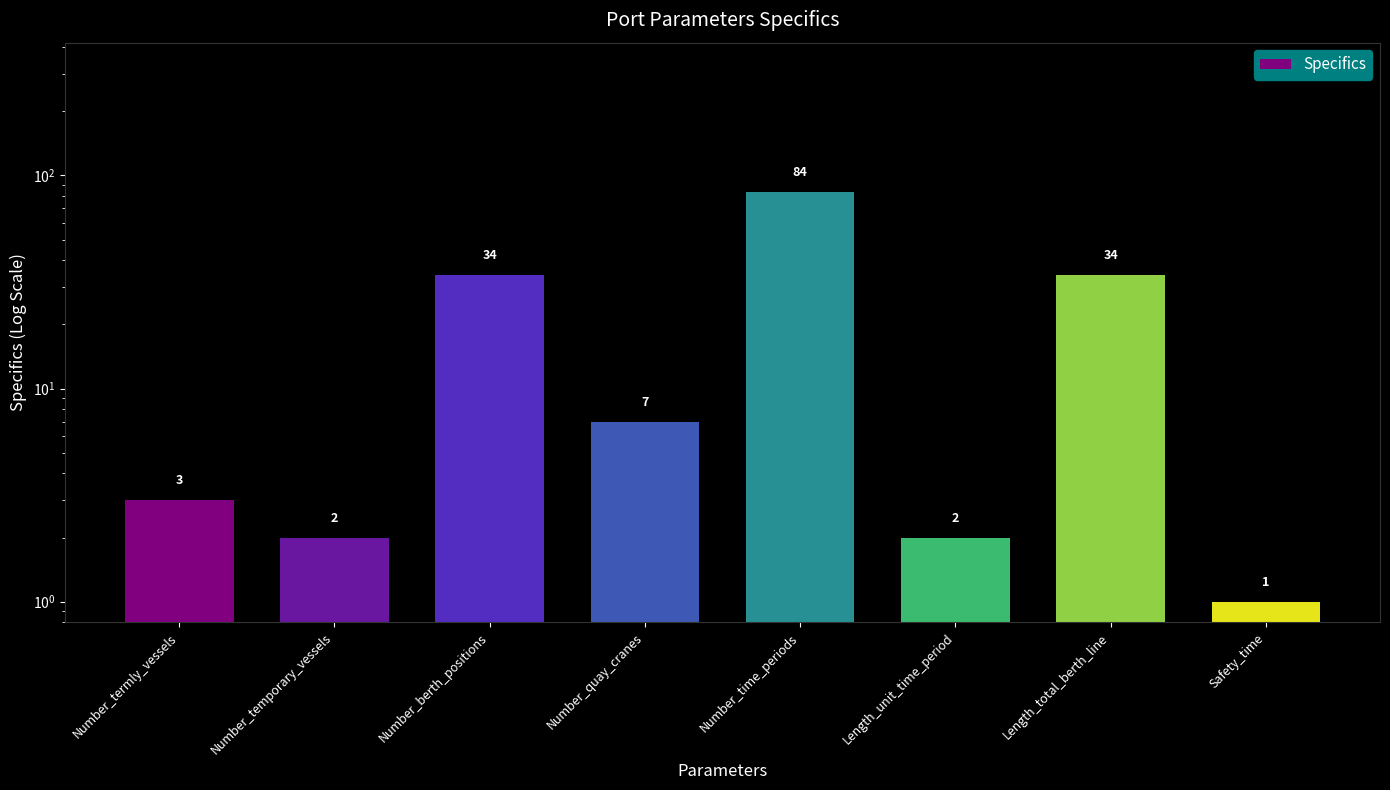

What is the value of the 4th bar from the left?

7